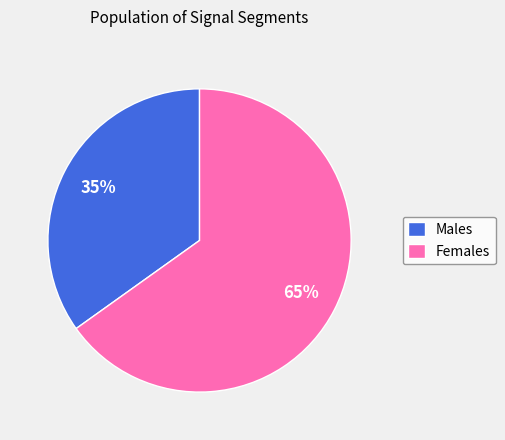

How many slices are in this pie chart?

2